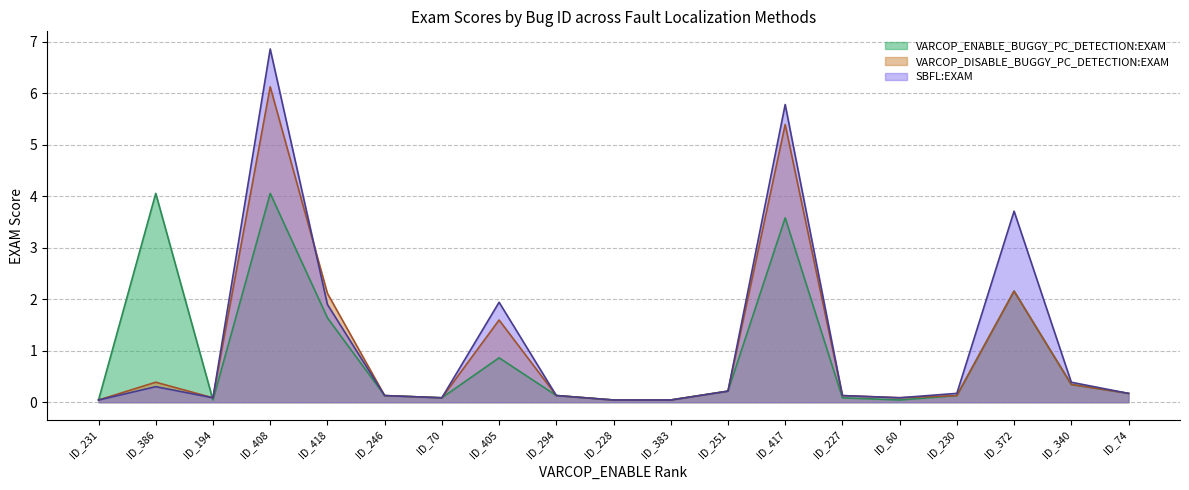

How many lines are shown in the chart?

3